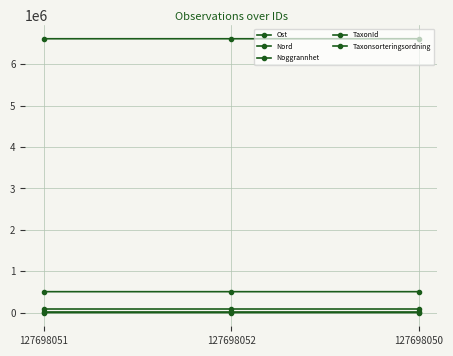

How many lines are shown in the chart?

5